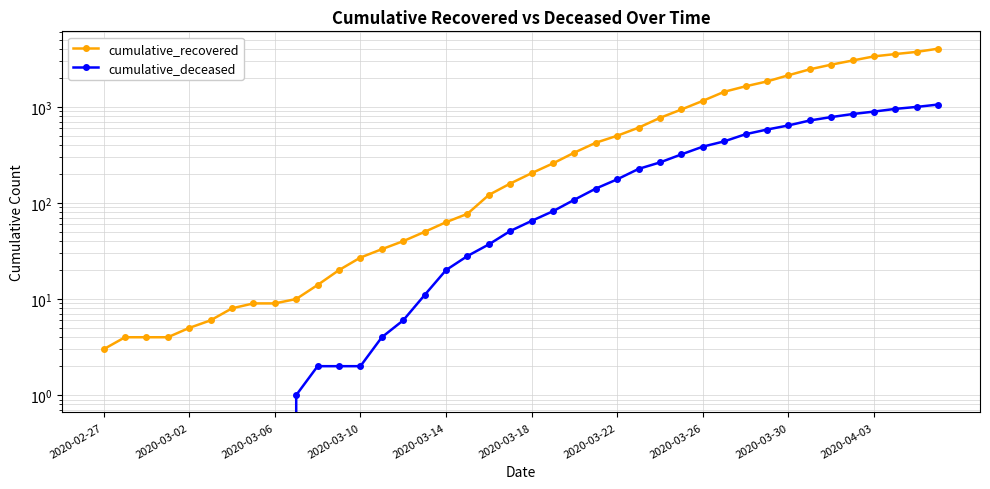

True or false: cumulative_recovered has more than 0 interior local peaks.

False